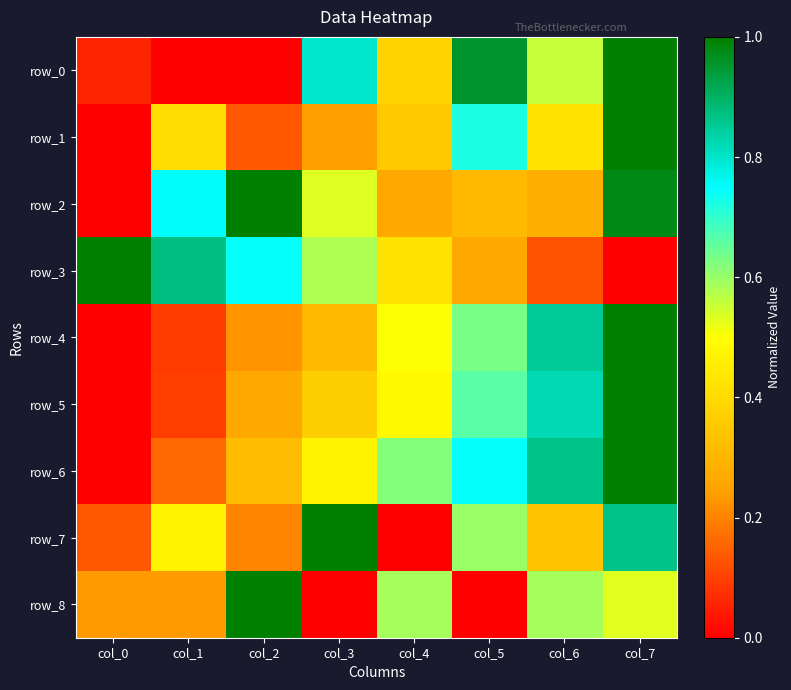

What is the difference between the maximum and minimum values in the row_5 series?

1.0